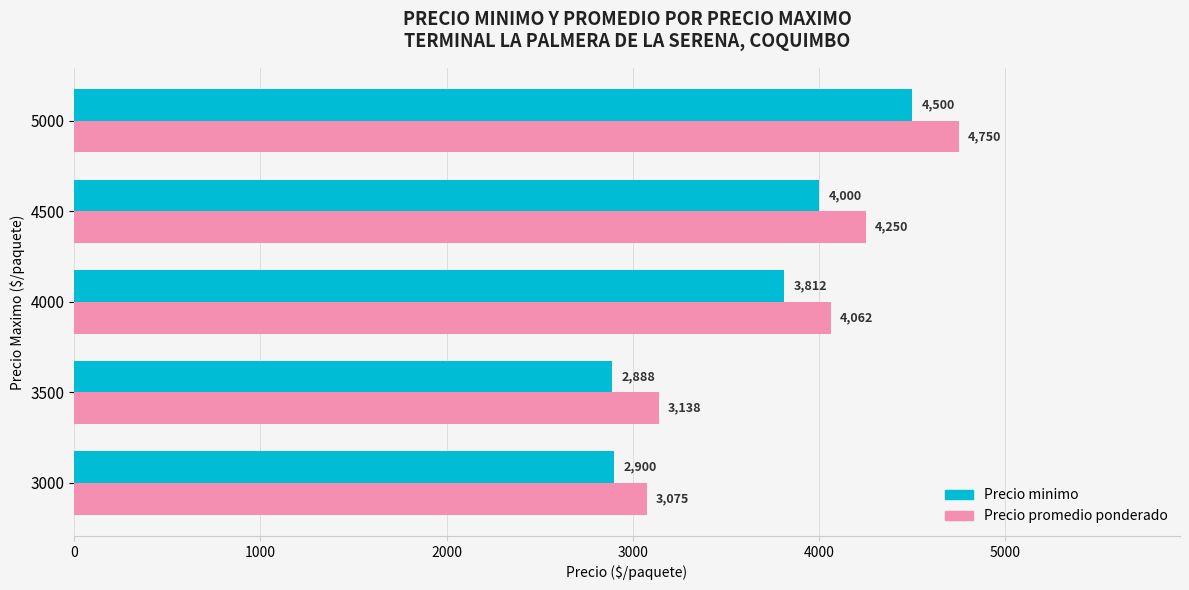

At which category does the chart reach its minimum across all series?

3500